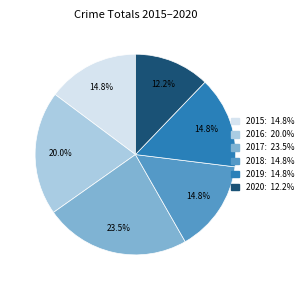

What percentage is the 2016 slice, to the nearest percent?

20%